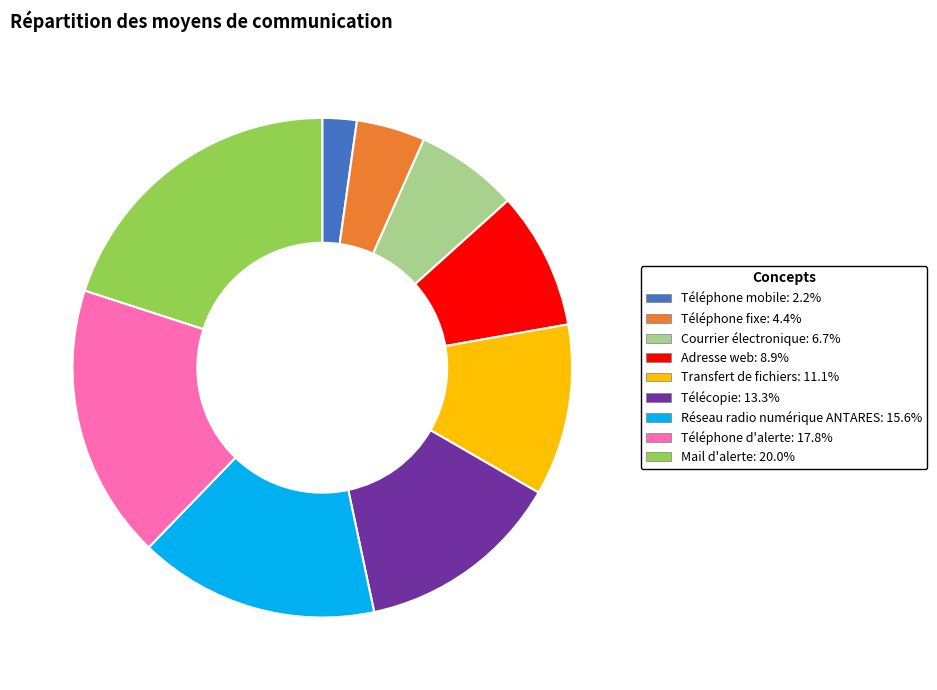

Combined, do Téléphone mobile and Téléphone fixe account for over 50%?

No